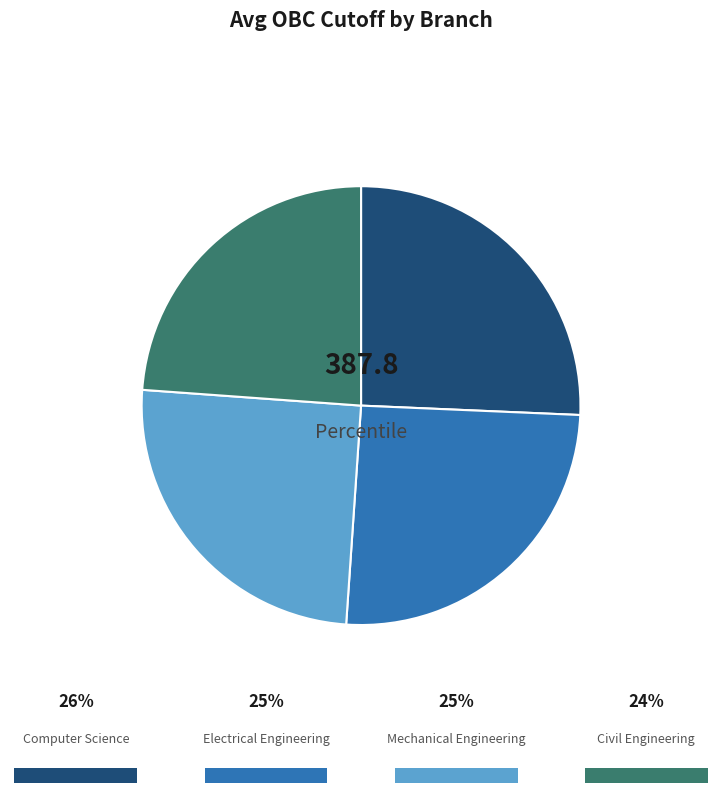

What is the change in value from Electrical Engineering to Mechanical Engineering?

-1.3